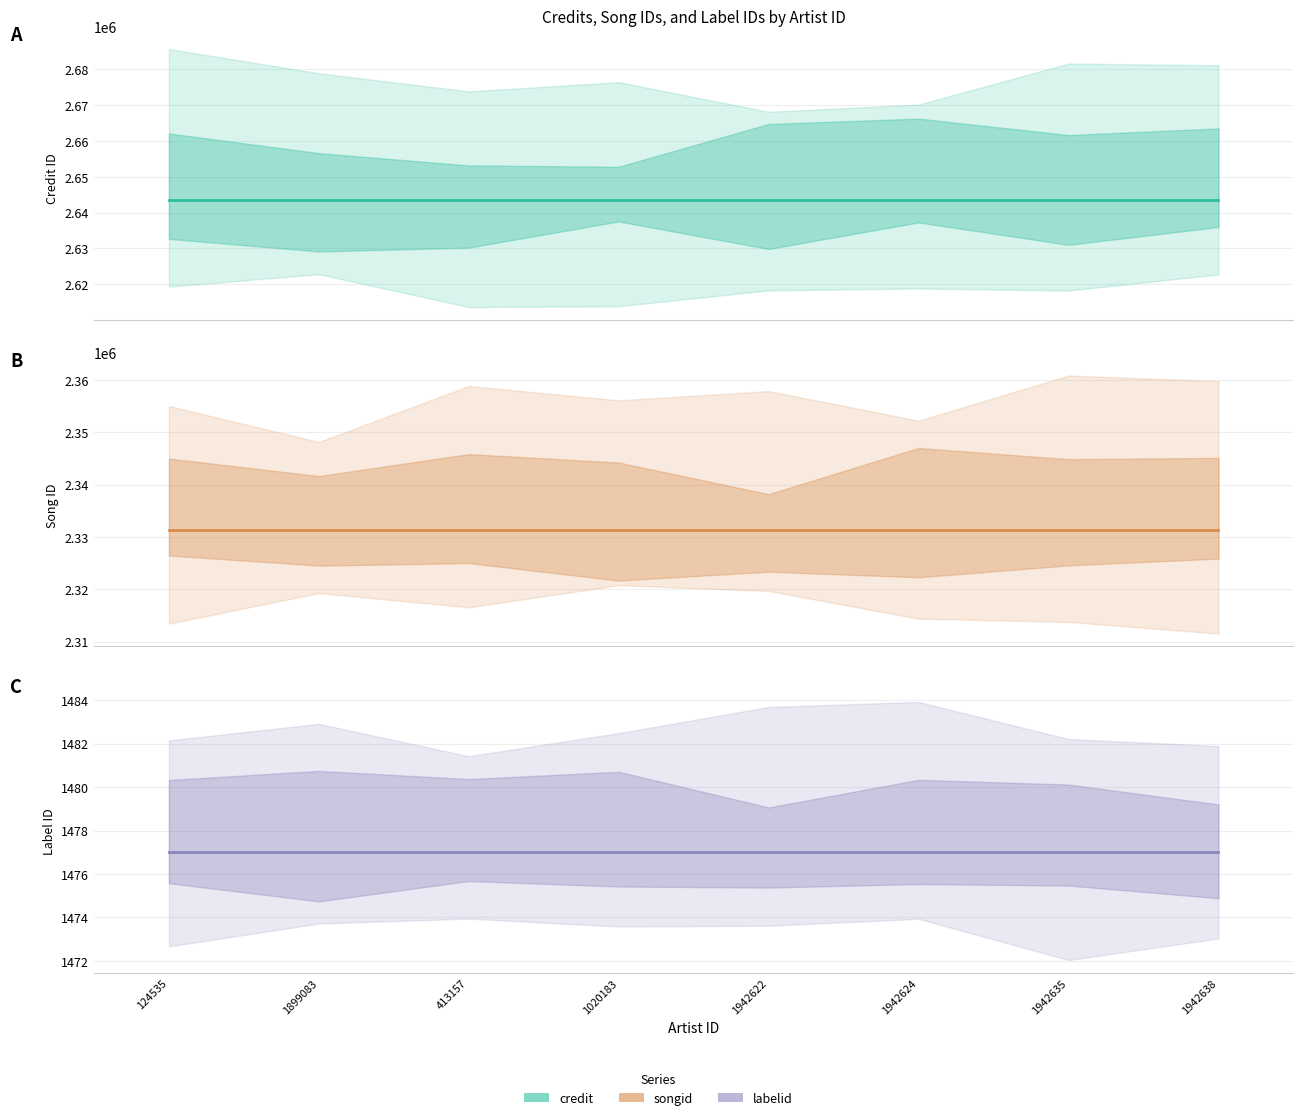

Which category has the highest value in the credit series?

124535